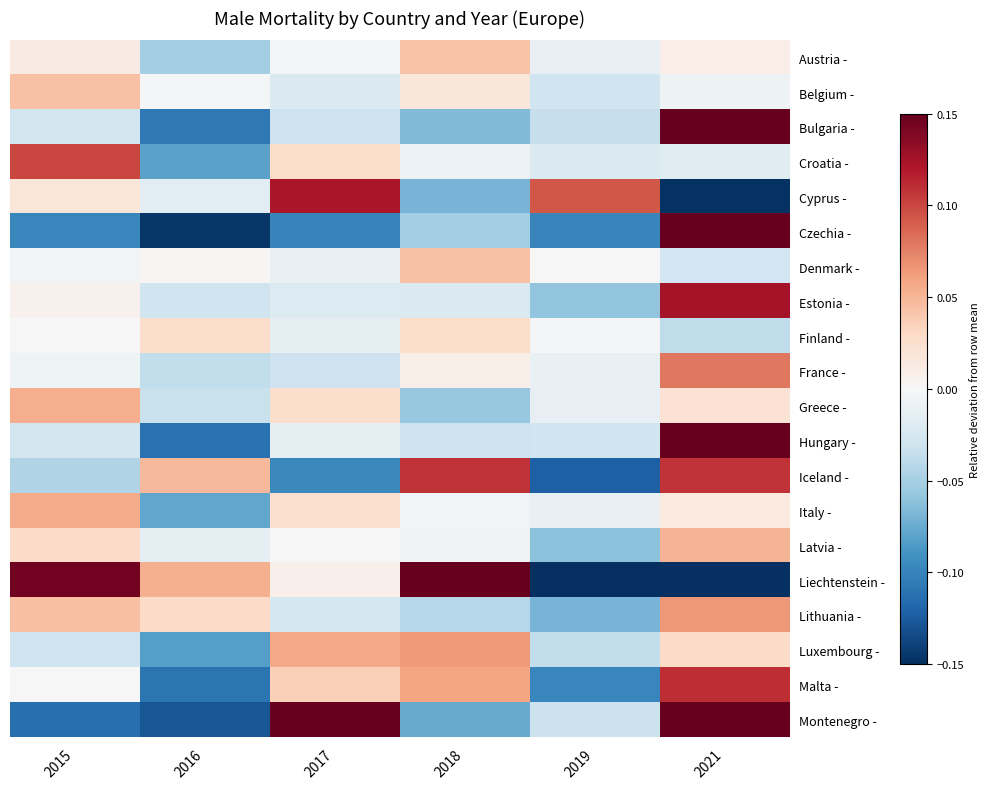

Which series has the widest spread of values?

Czechia -